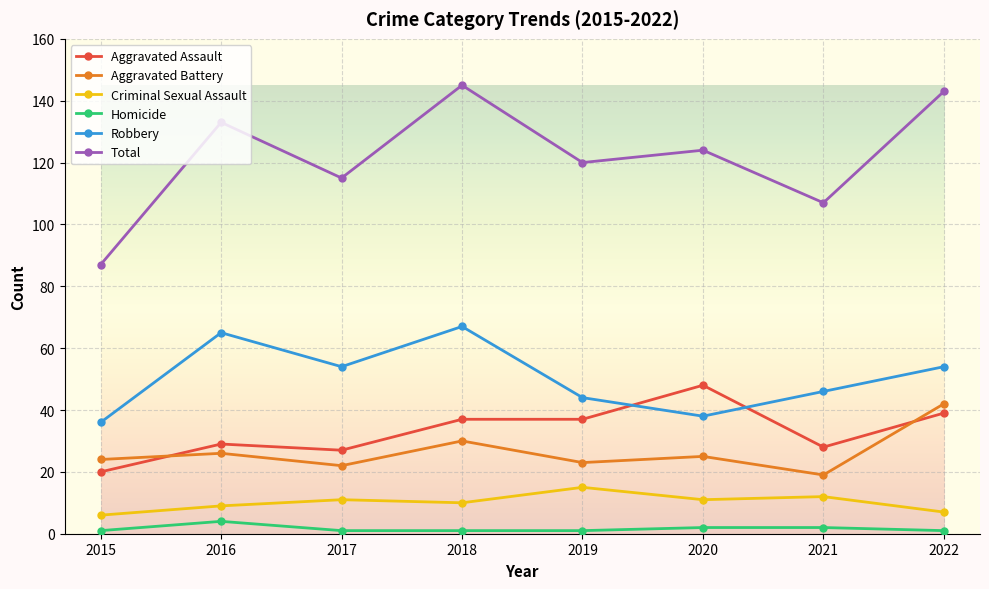

The value of Robbery at 2017 is 83. True or false?

False